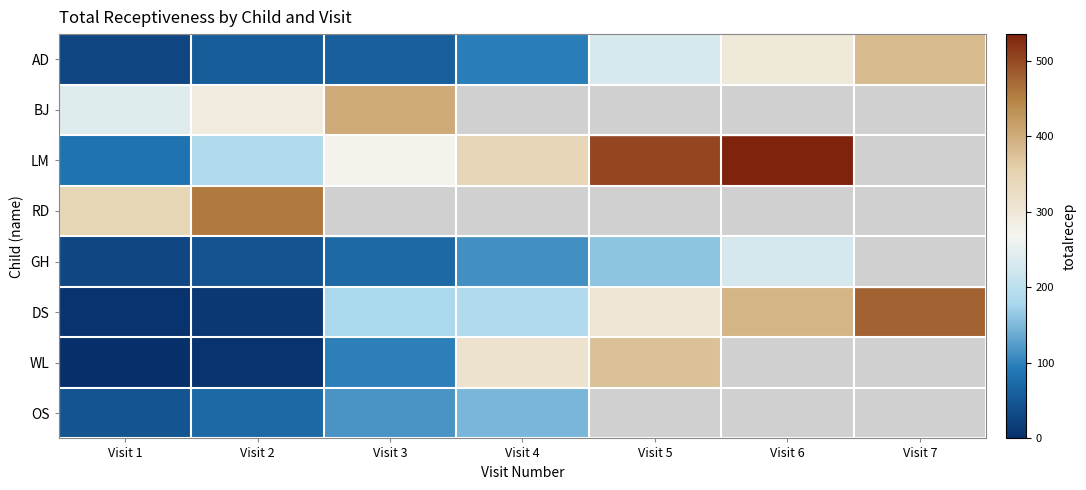

Which series has the largest range (max minus min)?

DS